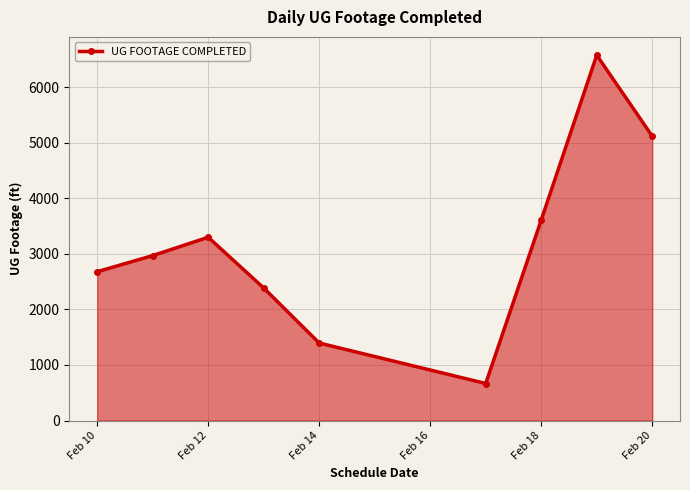

How many interior local valleys (lower than both neighbors) does the data have?

1